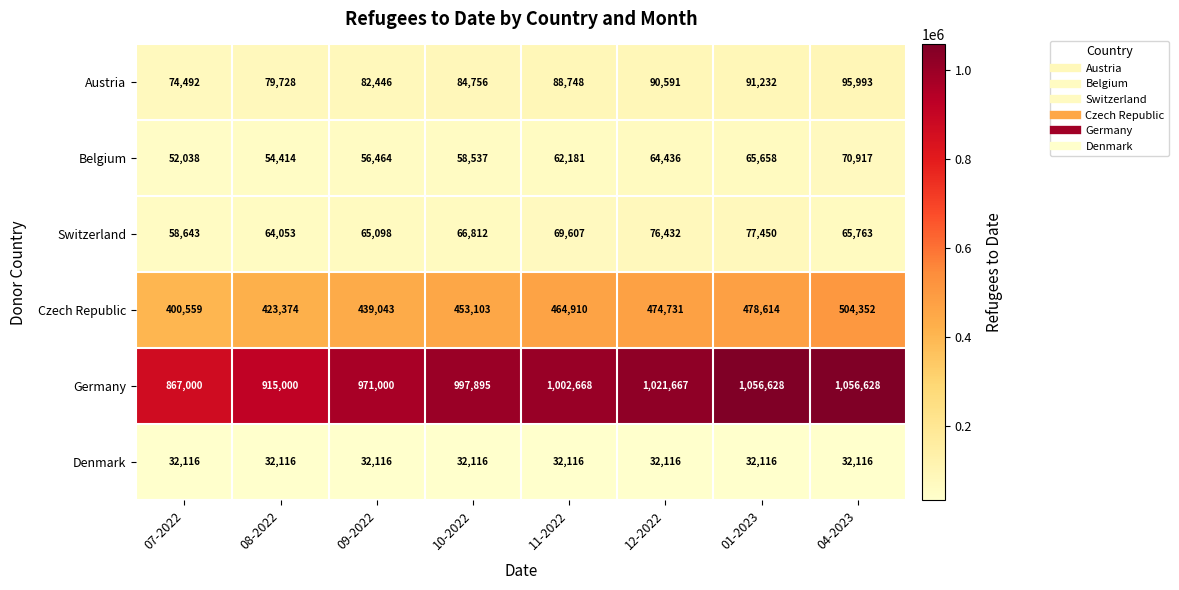

How many categories are shown in the chart?

8